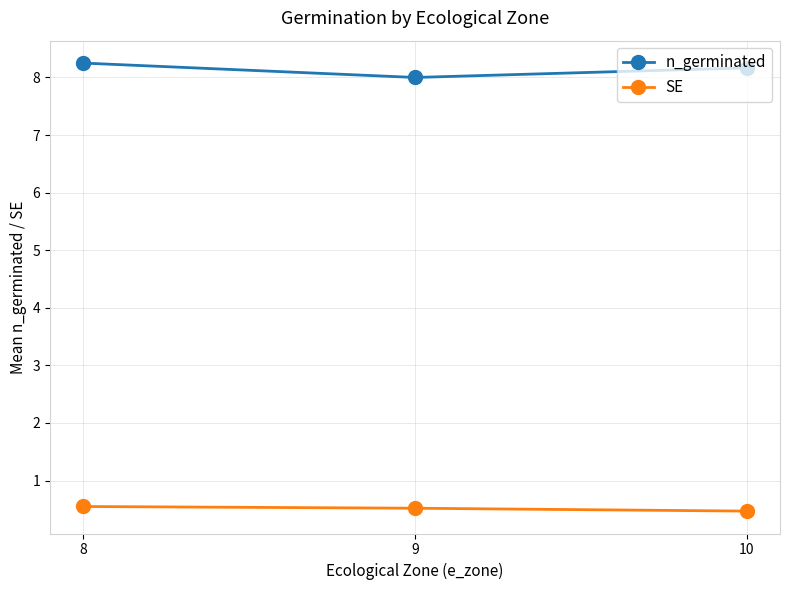

How many SE values are between 0 and 1?

3